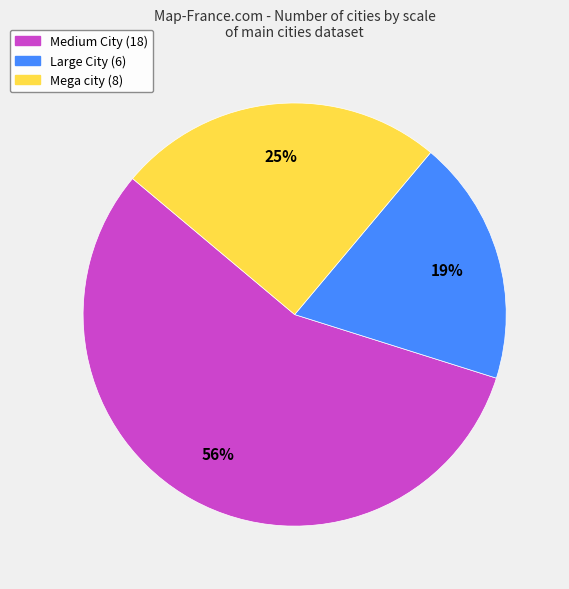

Combined, do Large City and Mega city account for over 50%?

No